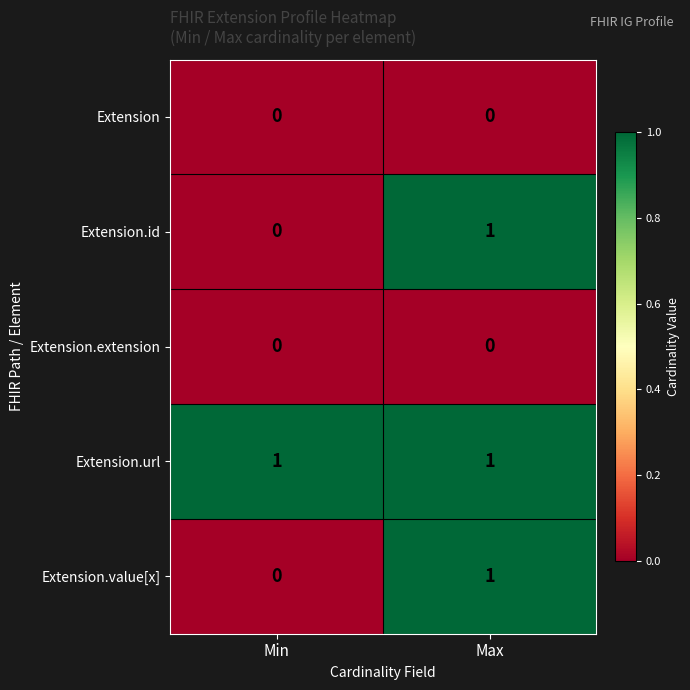

Reading left to right, transcribe all the data shown in this chart.

Extension: 0	0
Extension.id: 0	1
Extension.extension: 0	0
Extension.url: 1	1
Extension.value[x]: 0	1